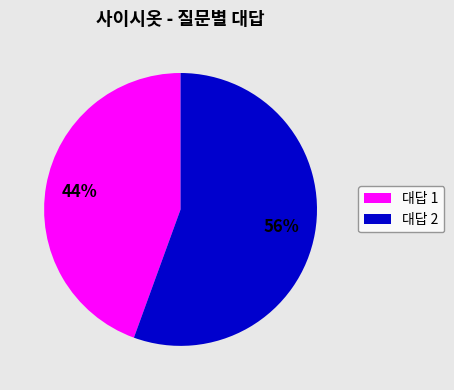

Rank the categories by value from lowest to highest.

대답 1, 대답 2